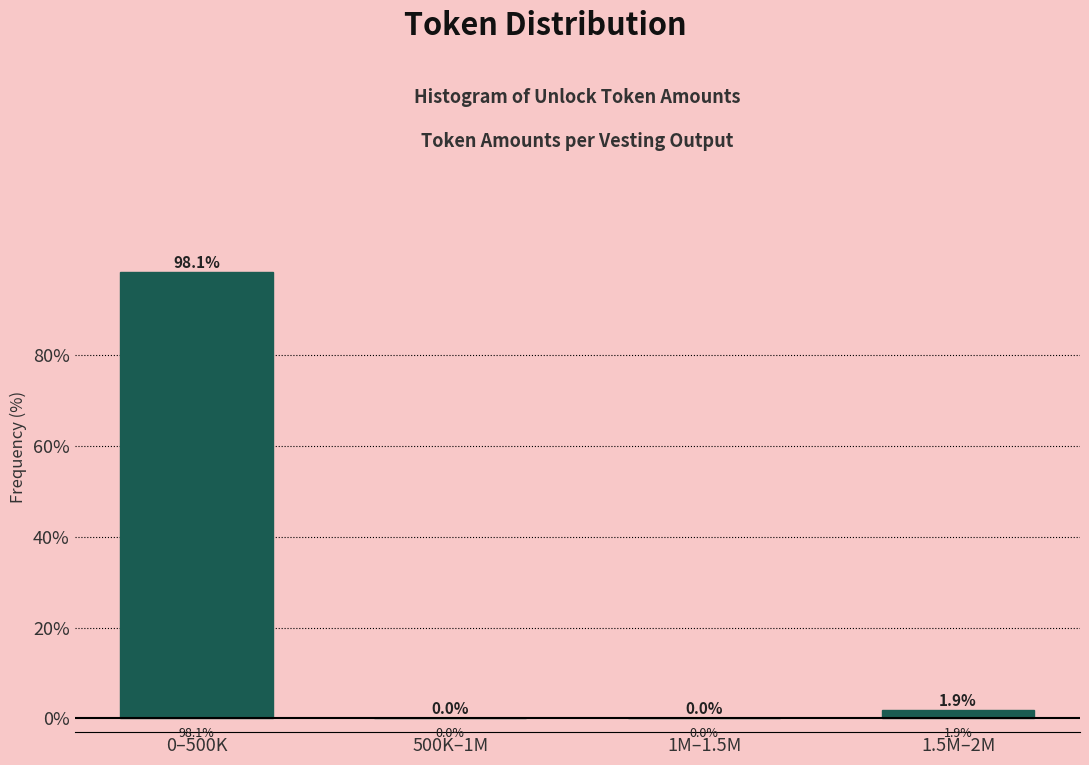

Reading left to right, extract all data points from this chart.

0–500K=98.1	500K–1M=0.0	1M–1.5M=0.0	1.5M–2M=1.9